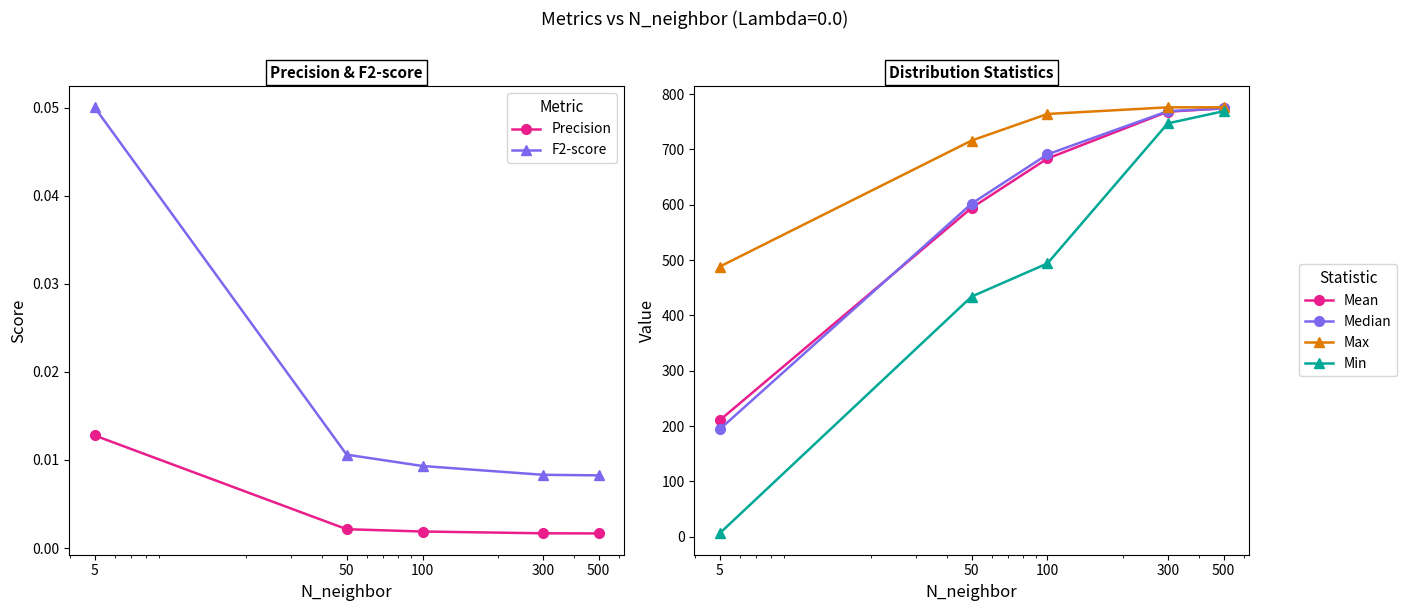

What are all the series names shown in the legend?

Precision, F2-score, Mean, Median, Max, Min